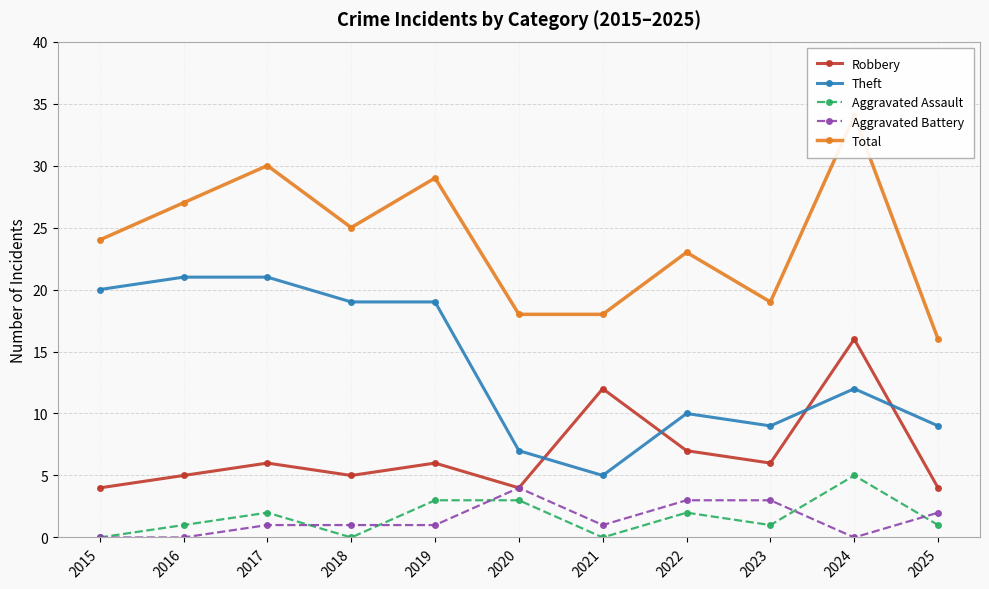

At which label does Total first exceed 24?

2016